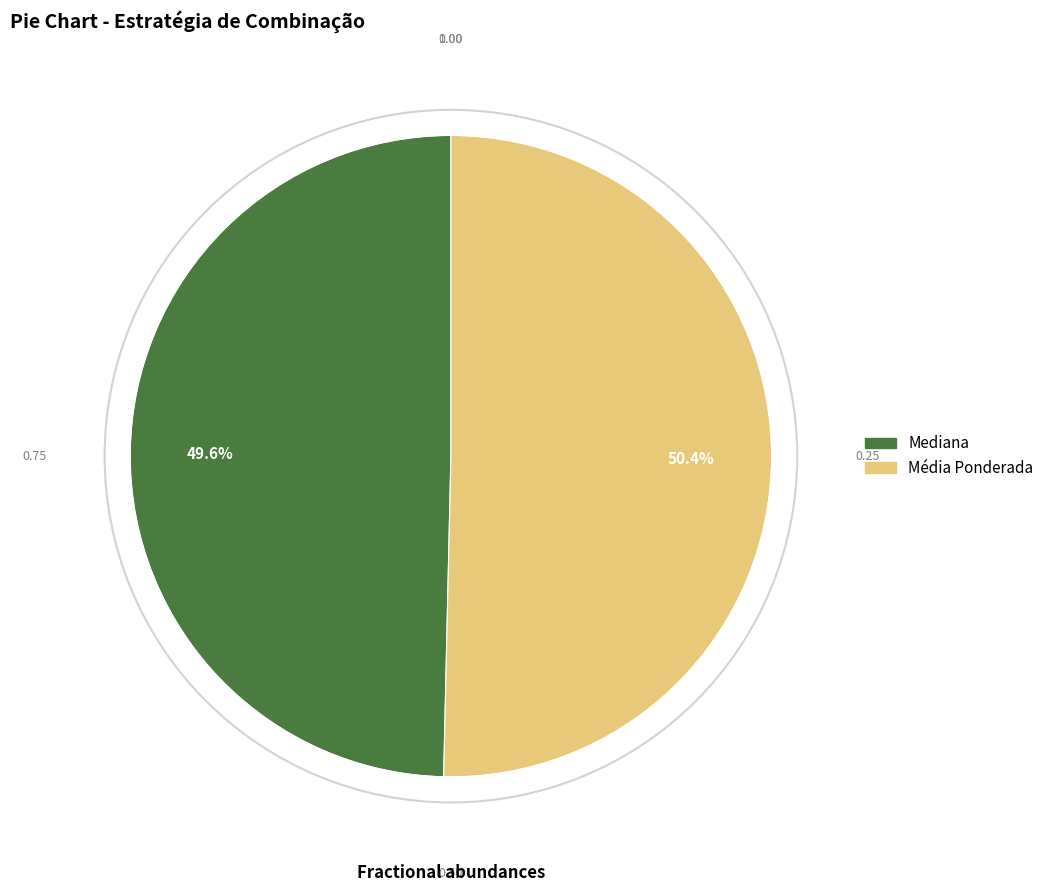

What is the majority slice?

Média Ponderada